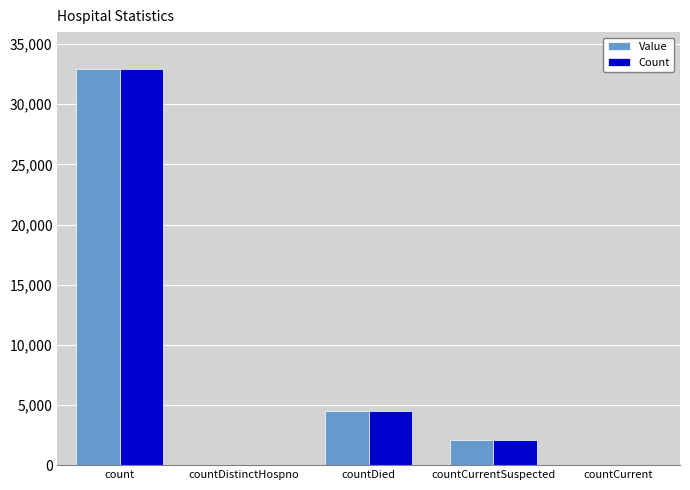

Reading left to right, list all the values displayed in this chart.

Value: count=32923	countDistinctHospno=0	countDied=4517	countCurrentSuspected=2062	countCurrent=0
Count: count=32923	countDistinctHospno=0	countDied=4517	countCurrentSuspected=2062	countCurrent=0